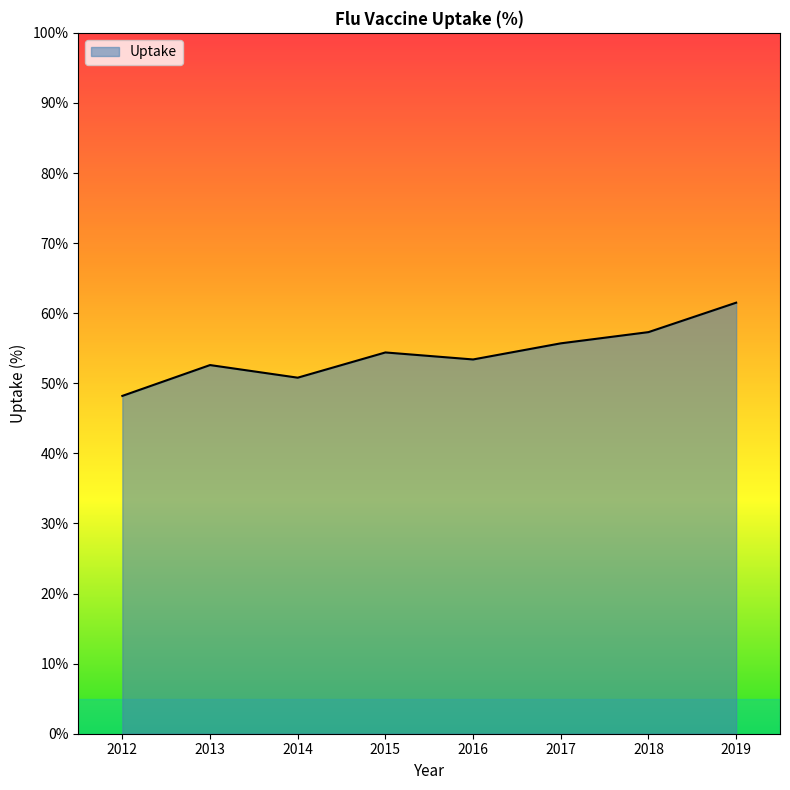

Which label corresponds to the smallest value in the chart?

2012